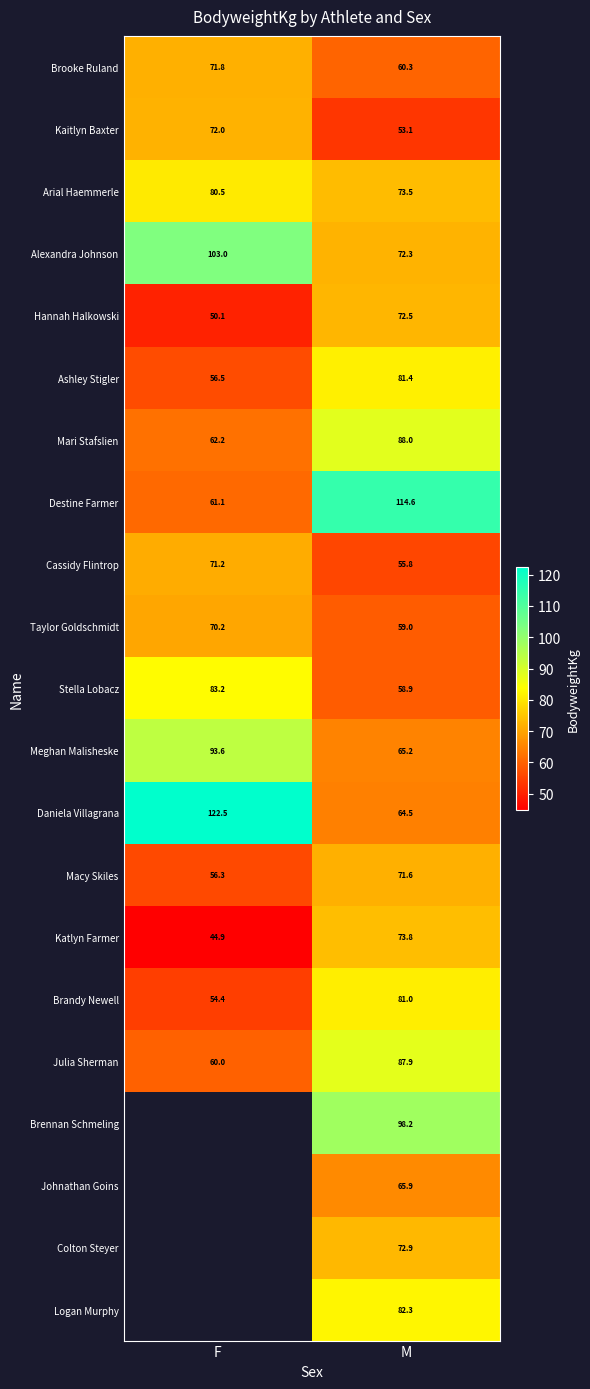

What is the total value across all series at M?

1552.7